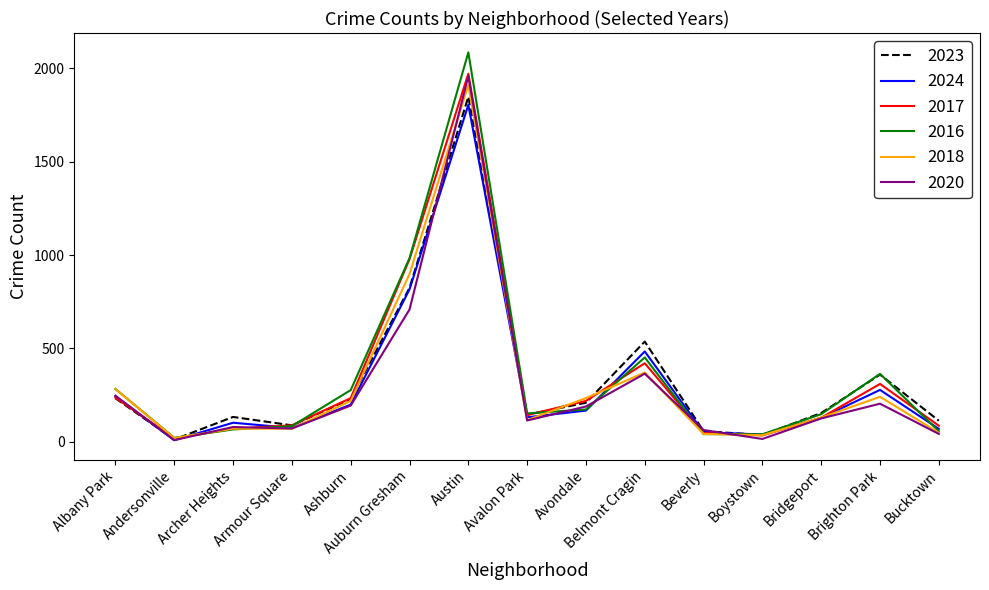

Is it true that 2017 equals 142 at Avalon Park?

True